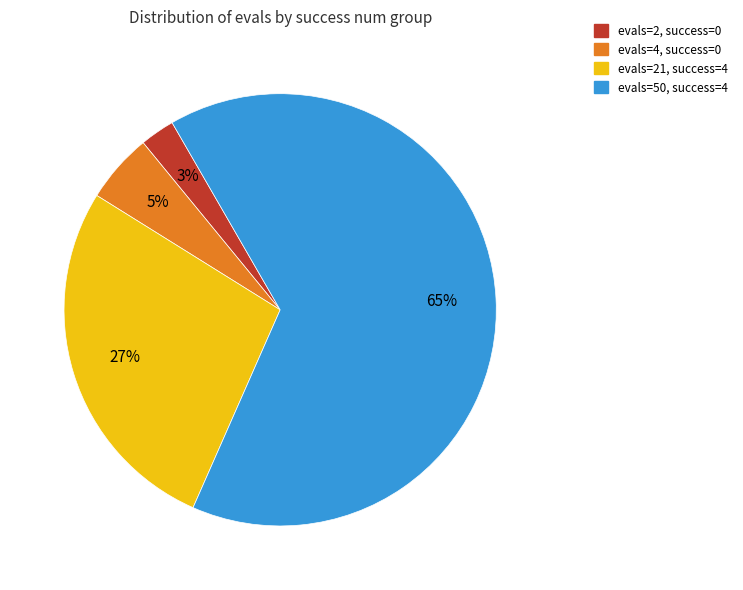

Is there any slice that represents more than half of the pie?

Yes